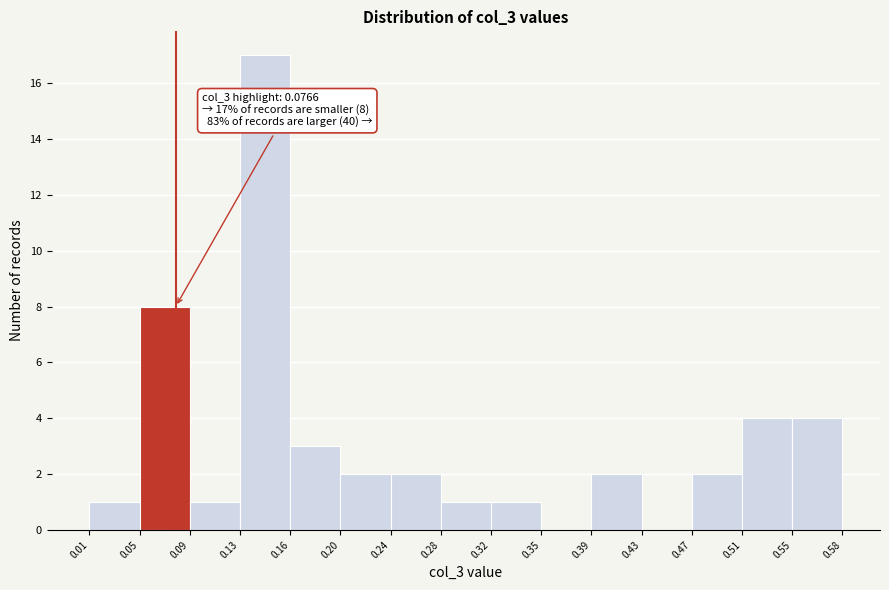

Over which range of the x-axis is the bar tallest?

0.13 to 0.16